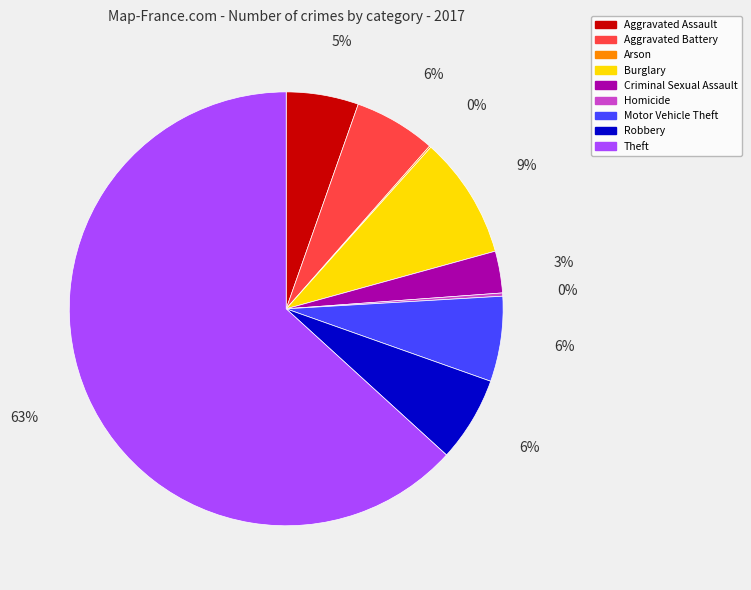

Is the sum of Aggravated Battery and Aggravated Assault greater than half?

No